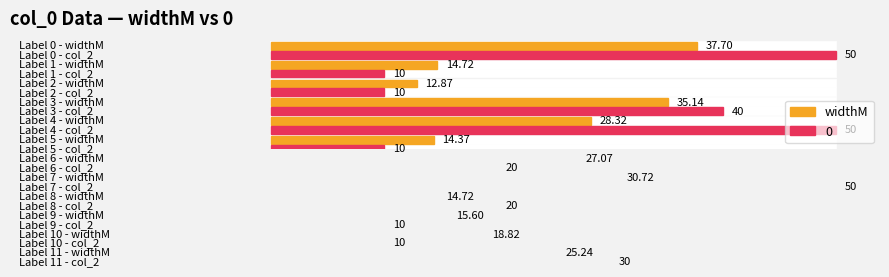

What is the value of the widthM bar at the 2nd from the left?

14.7